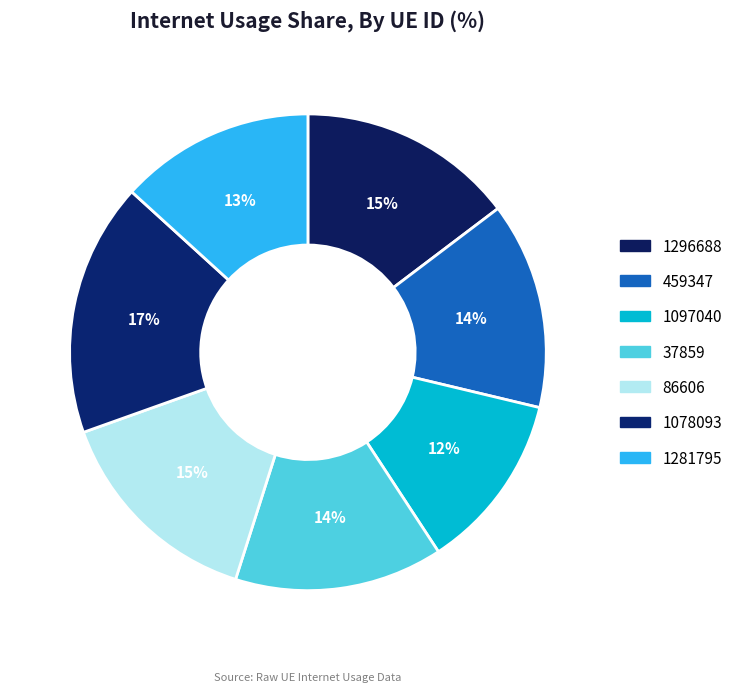

Count the number of slices in the pie.

7